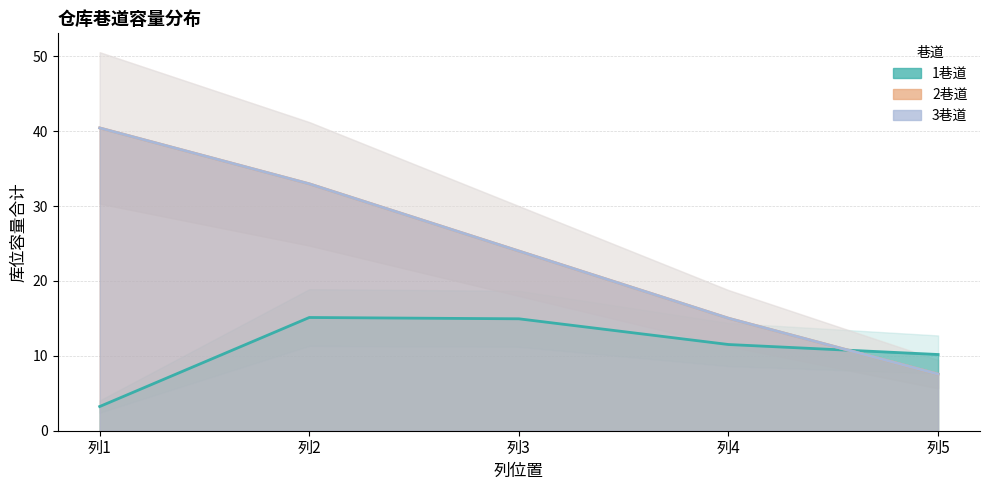

What is the difference between the 3巷道 values at 列5 and 列4?

7.5